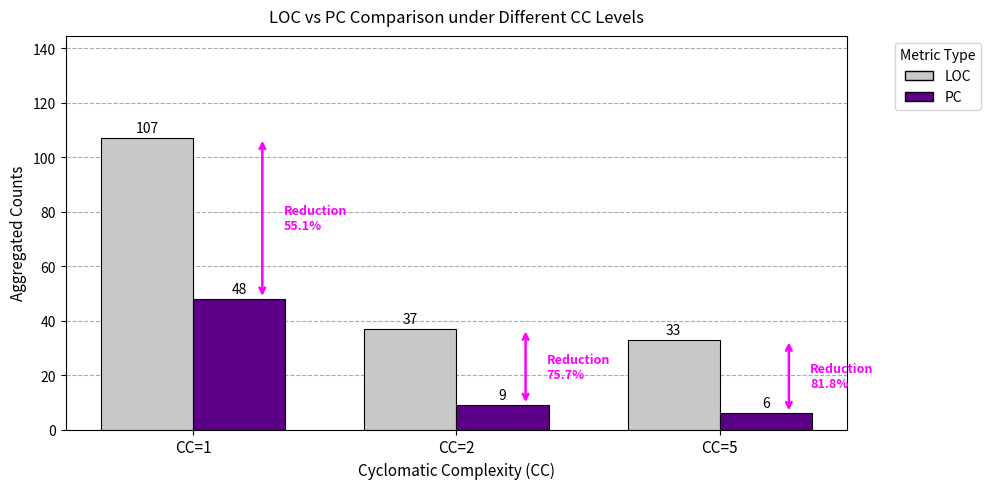

What is the difference between the maximum and minimum values in the PC series?

42